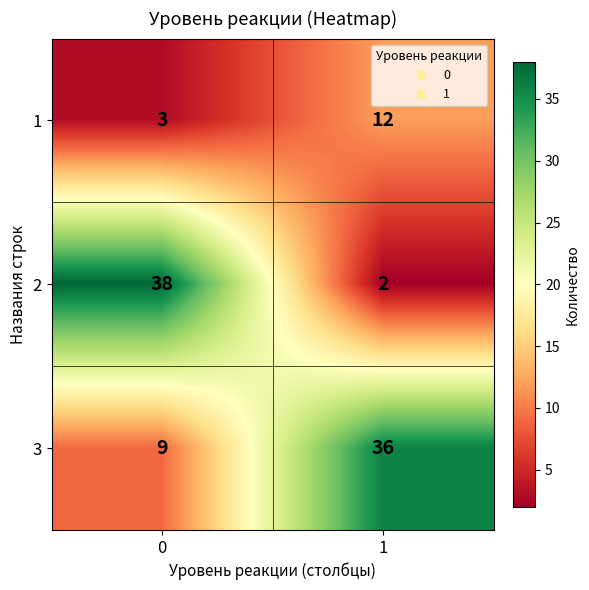

Which label corresponds to the smallest value in the chart?

1